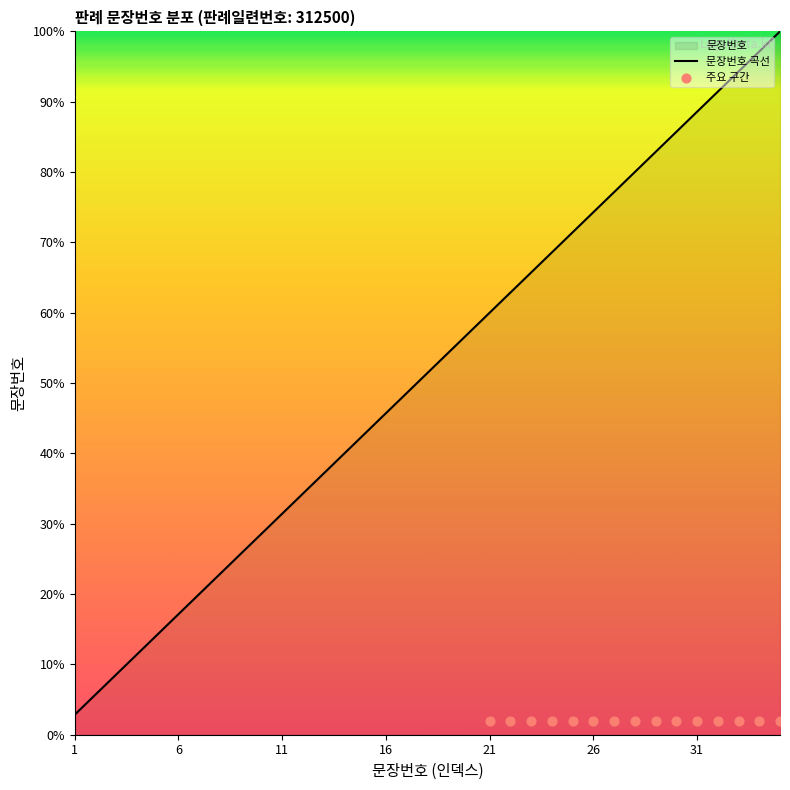

Which has a higher value, 33 or 26?

33